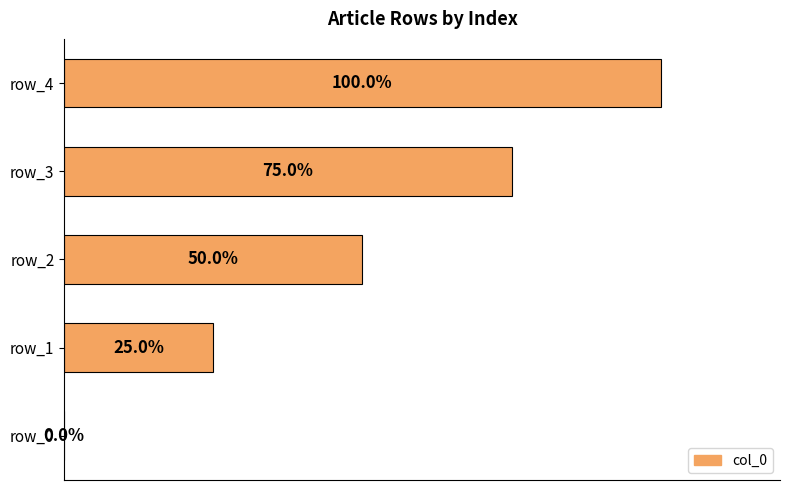

Which has a higher value, row_1 or row_0?

row_1